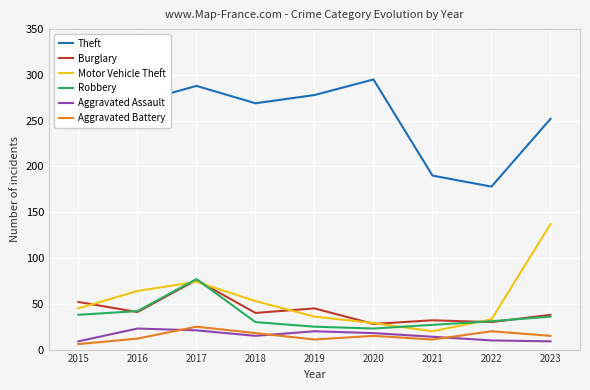

What is the average value of the Burglary series?

42